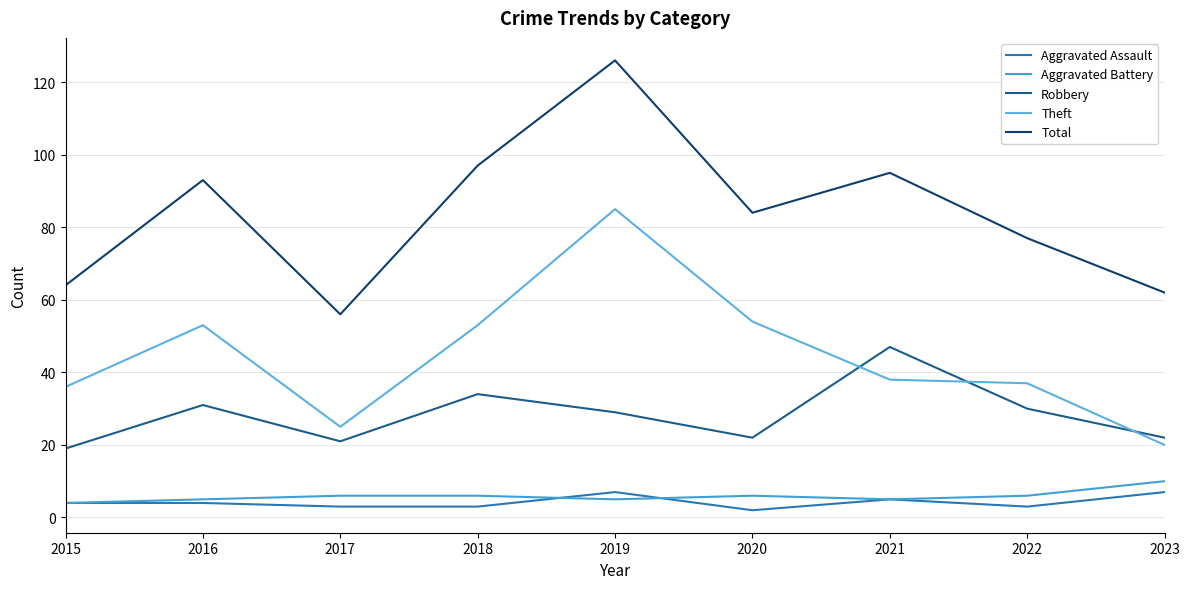

What is the difference between the second highest and second lowest values in the Aggravated Battery series?

1